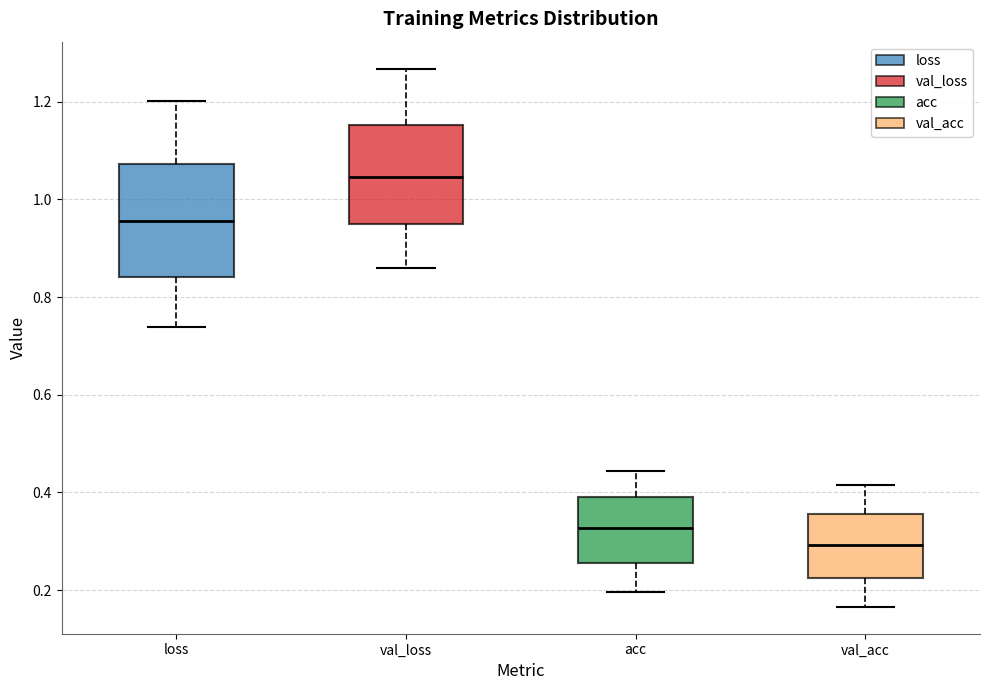

Comparing the boxes themselves (not the whiskers), which one is the tallest?

loss